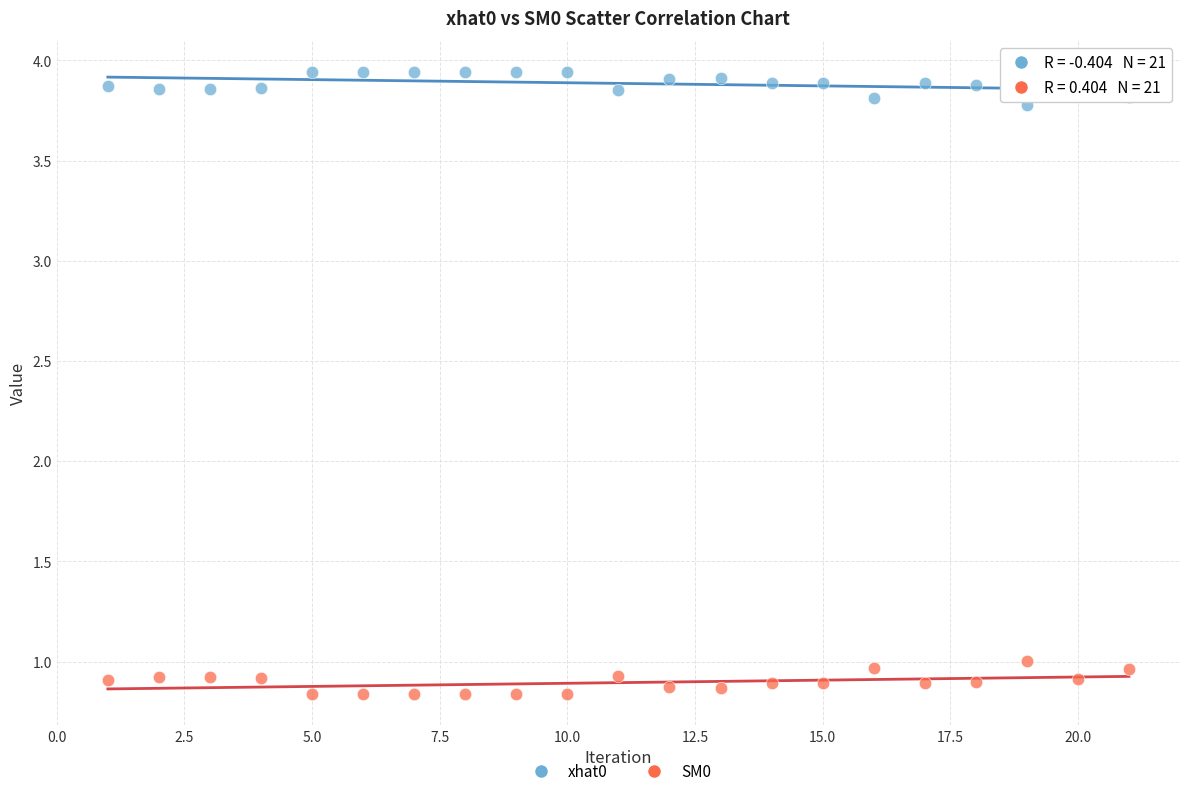

Which series reaches the maximum Y coordinate?

xhat0